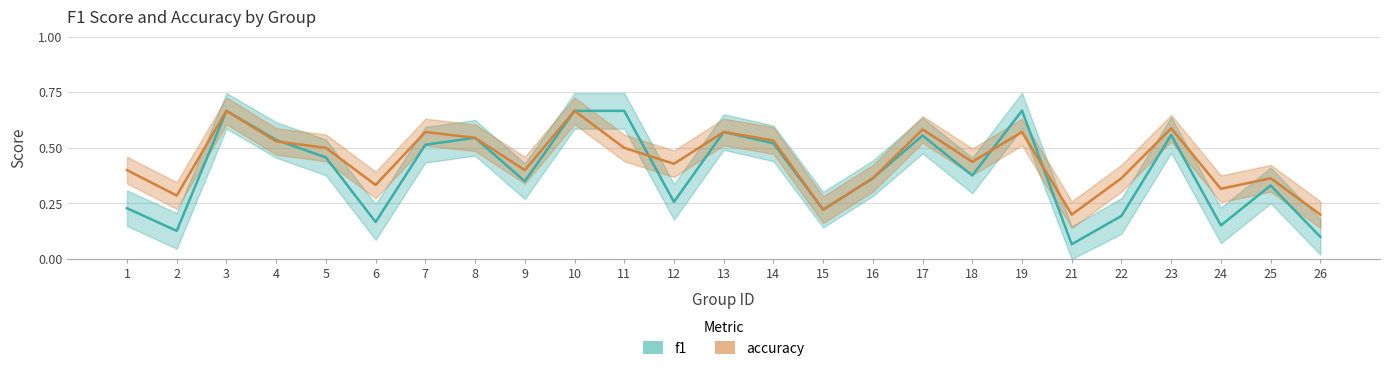

What is the difference between the maximum and minimum values in the f1 series?

0.6